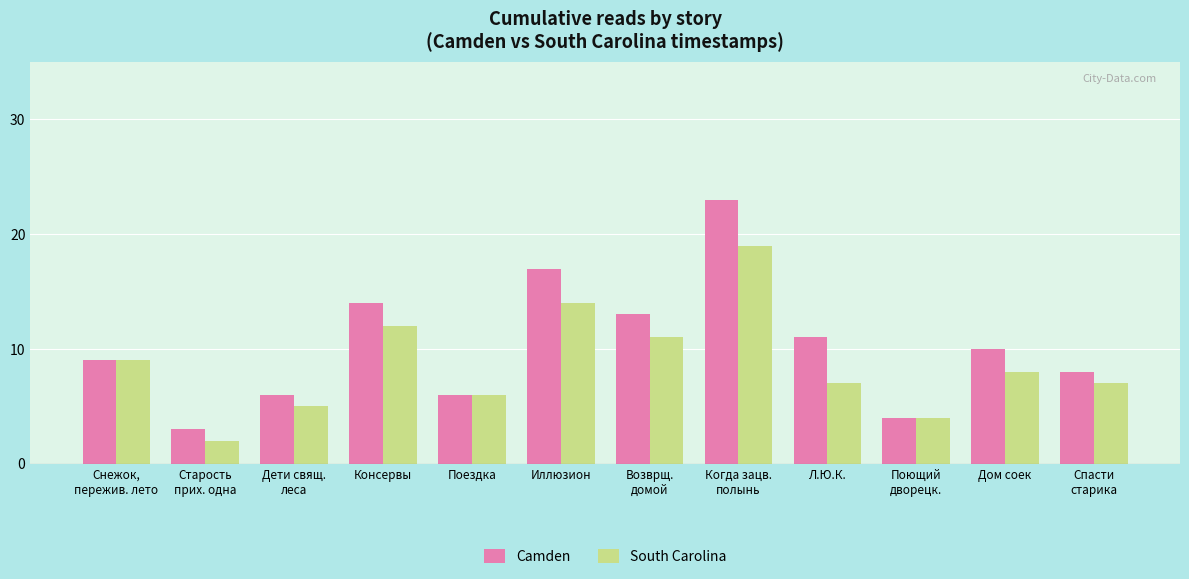

Reading left to right, what are all the values shown in this chart?

Camden: 9	3	6	14	6	17	13	23	11	4	10	8
South Carolina: 9	2	5	12	6	14	11	19	7	4	8	7